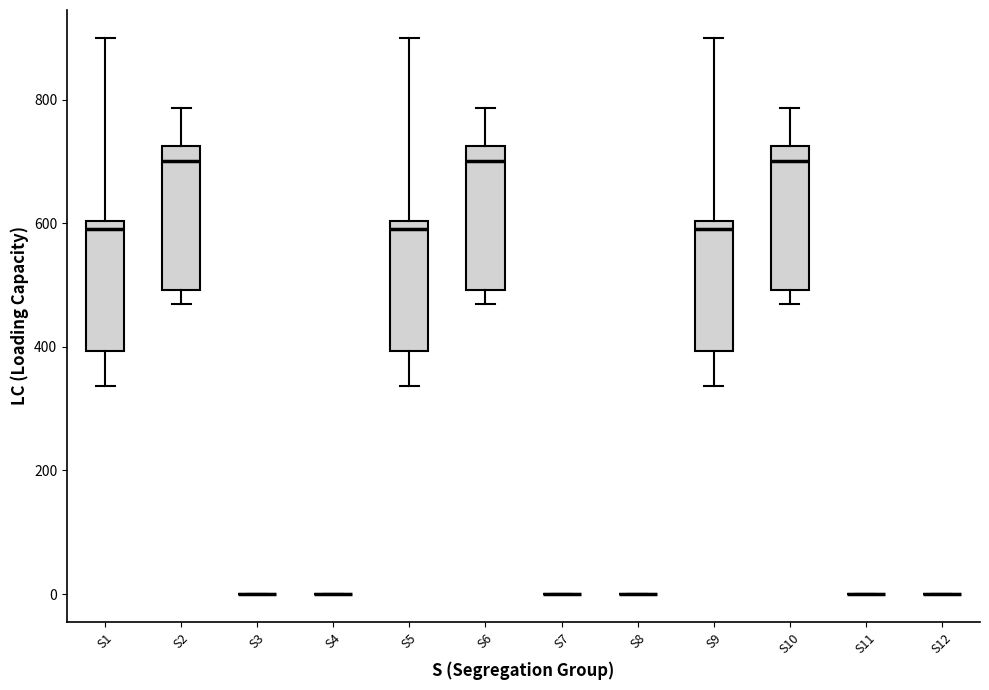

Where is the upper edge of the box for S2 on the y-axis? The values are not printed on the chart, so give them approximately, as read against the axis.

720